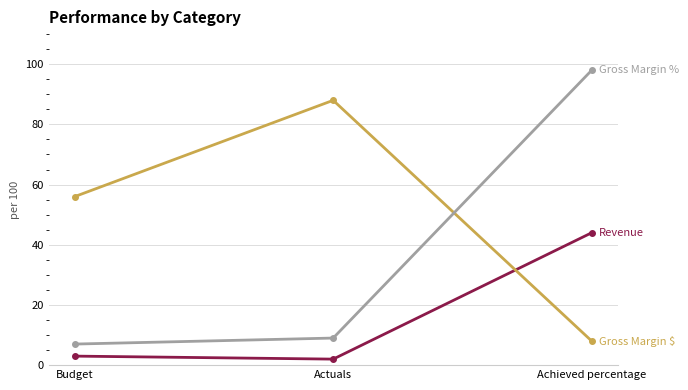

At which category is the sum across all series the highest?

Achieved percentage